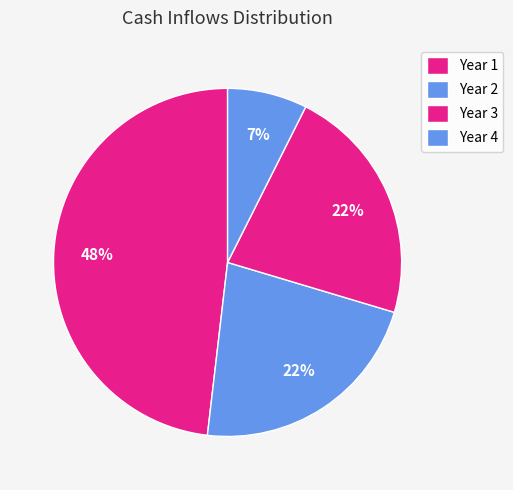

How many slices are in this pie chart?

4